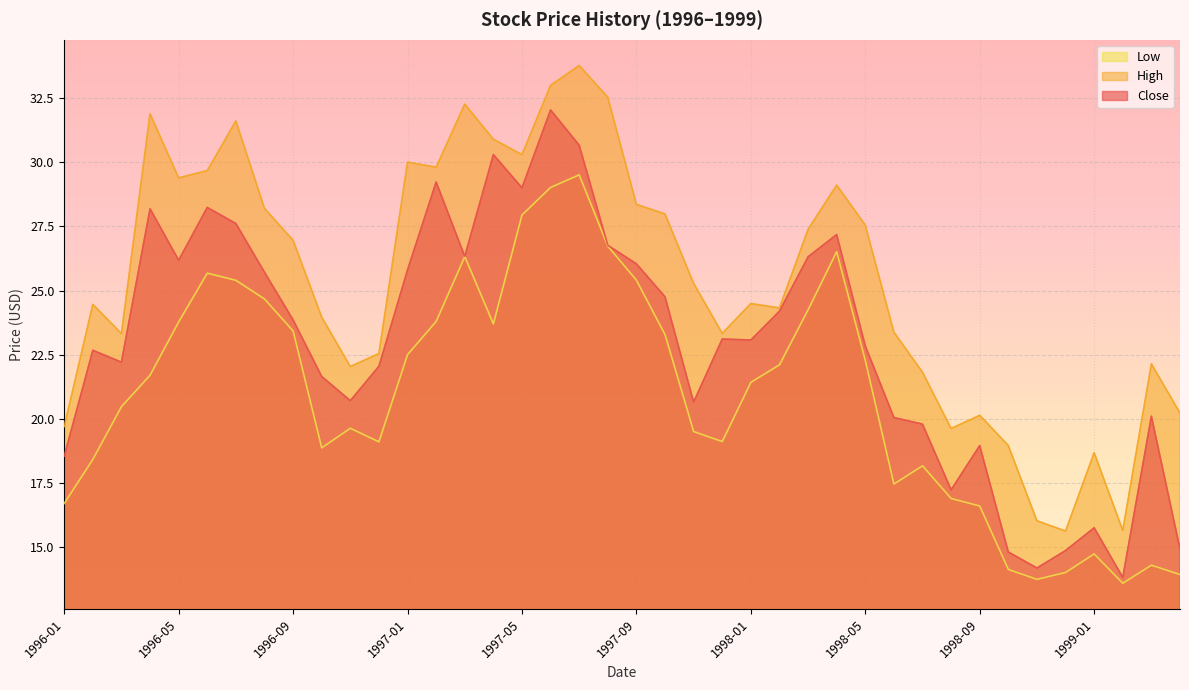

What position from the left is 1999-01?

37